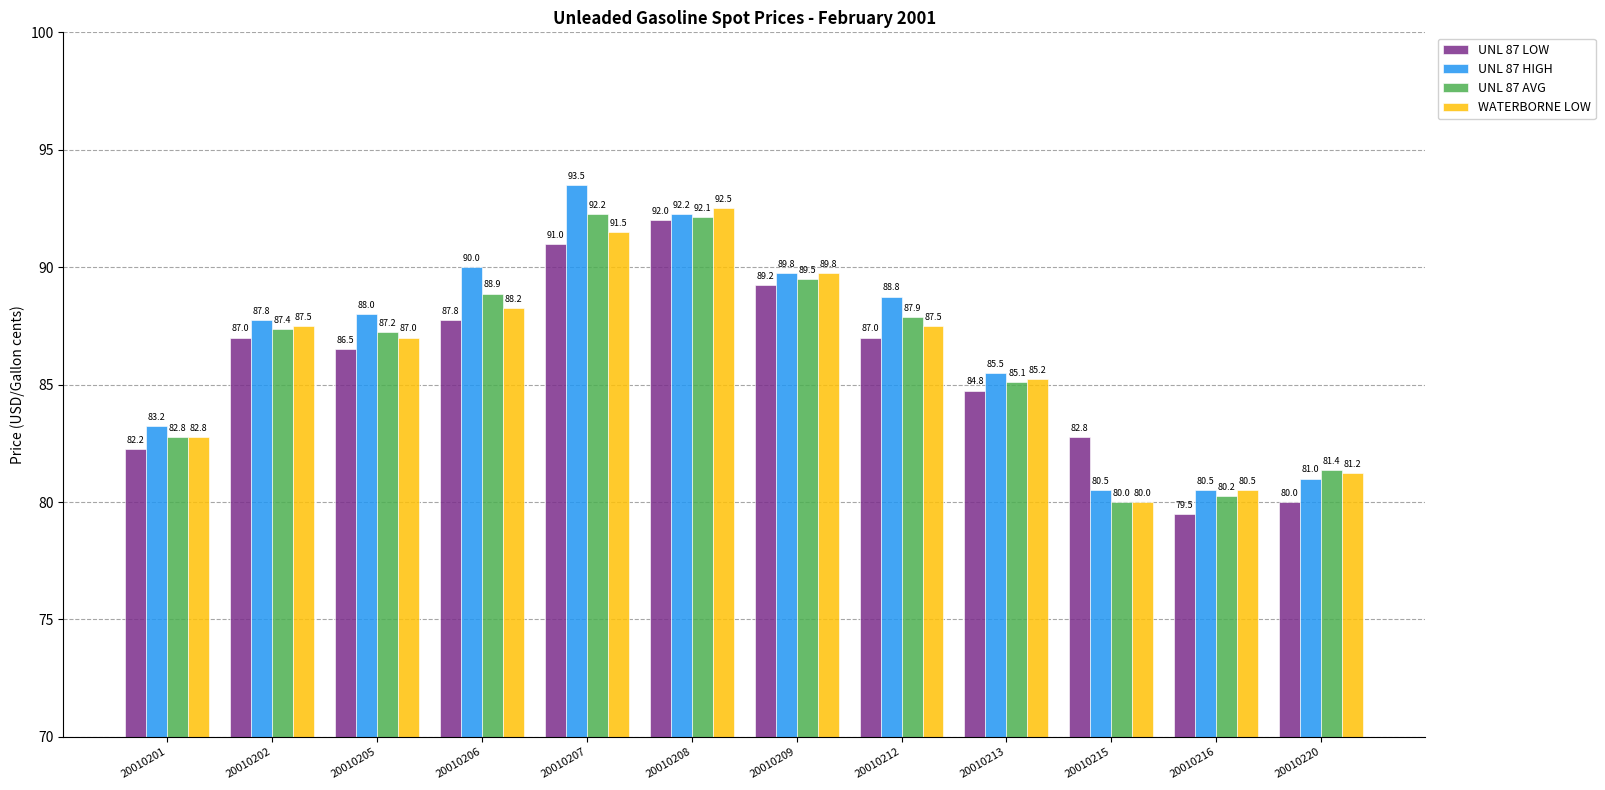

Rank the categories by UNL 87 AVG value from lowest to highest.

20010215, 20010216, 20010220, 20010201, 20010213, 20010205, 20010202, 20010212, 20010206, 20010209, 20010208, 20010207